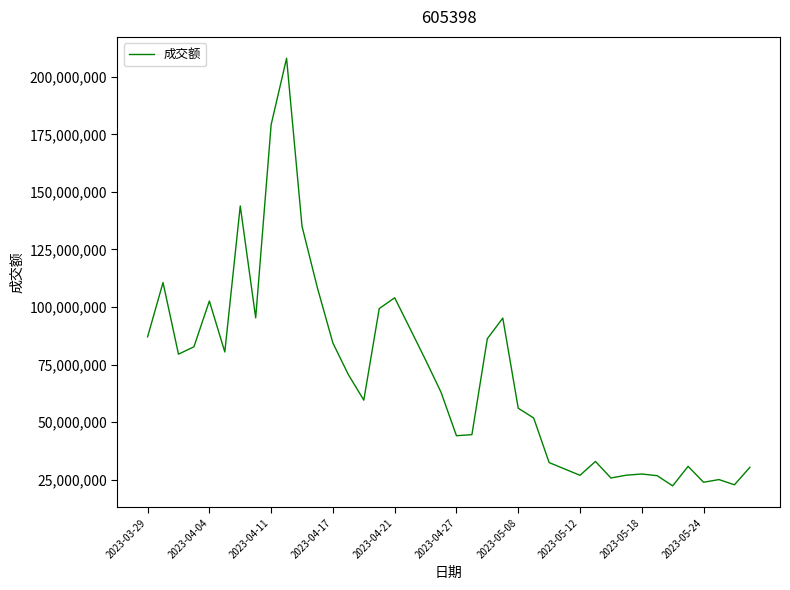

What is the smallest value displayed?

22307362